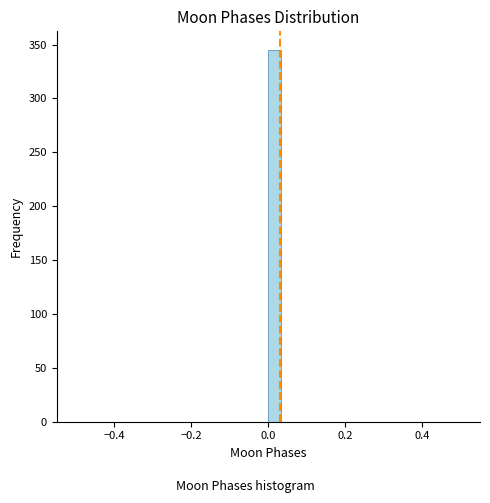

Around what value on the x-axis is the tallest bar? Give the approximate position of its centre, as read against the axis.

0.02